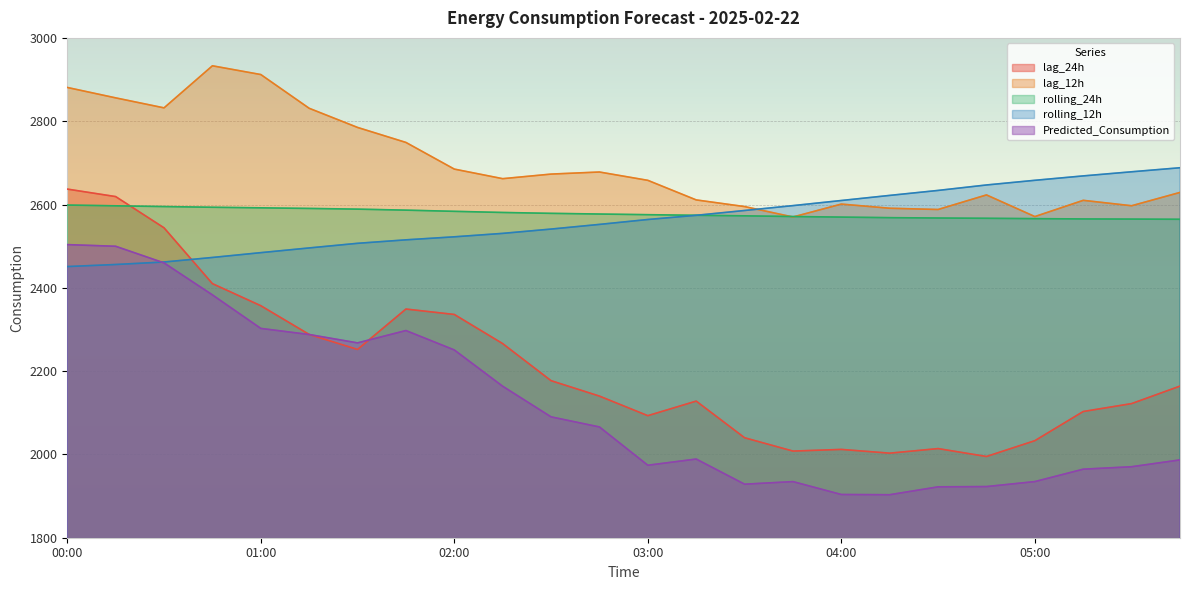

What is the label of the 21st point from the right?

00:45